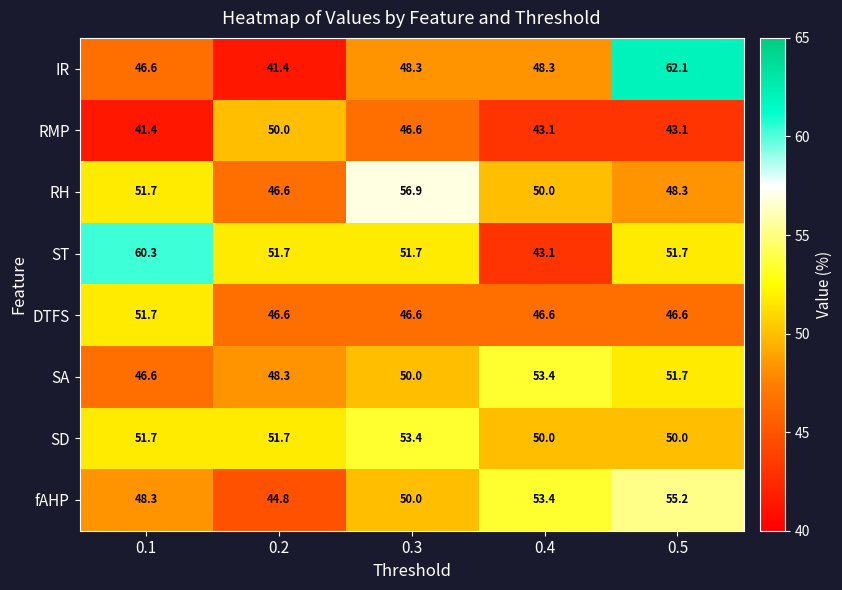

How many values in the fAHP series are below 50?

2